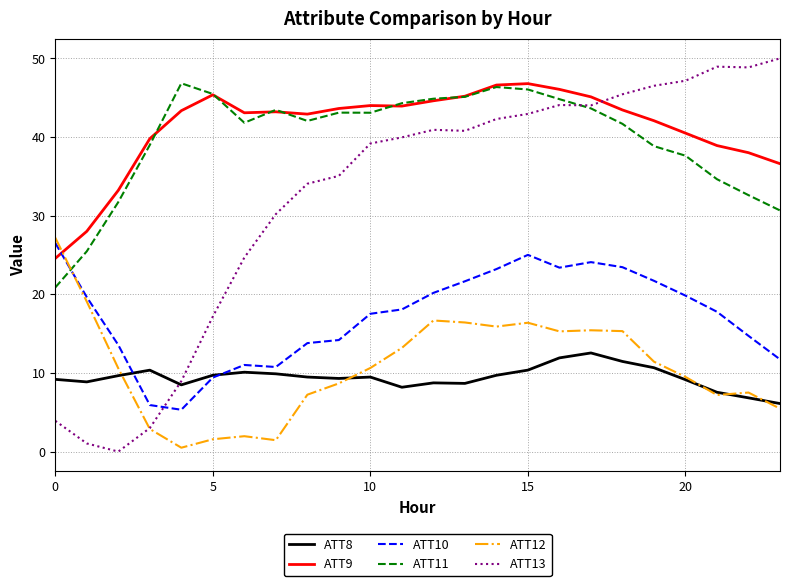

True or false: ATT11 and ATT12 cross at least once.

True